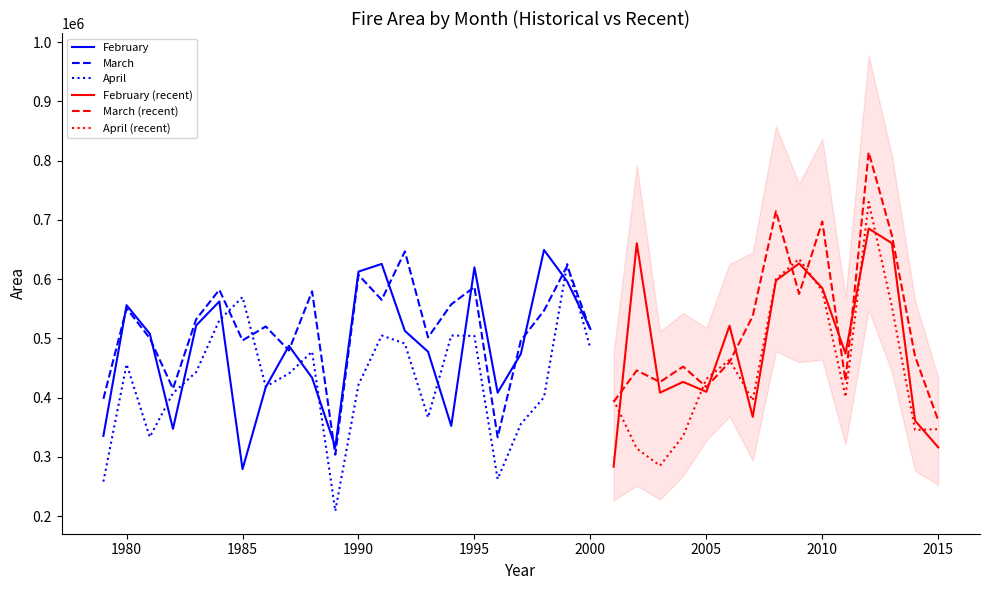

Reading left to right, list all the values displayed in this chart.

February: 1979=335513.0	1980=556051.8	1981=508013.3	1982=347381.0	1983=521856.7	1984=562370.0	1985=279402.3	1986=417648.7	1987=487470.8	1988=433504.4	1989=316911.1	1990=612723.8	1991=625659.5	1992=512645.0	1993=477516.2	1994=352335.7	1995=619772.2	1996=408396.9	1997=473763.5	1998=649226.2	1999=596048.4	2000=515989.8	2001=283518.4	2002=660542.3	2003=408464.5	2004=426603.5	2005=409933.6	2006=521346.2	2007=367530.1	2008=597571.9	2009=626467.6	2010=584920.4	2011=474488.4	2012=685342.6	2013=660626.4	2014=361131.4	2015=316119.8
March: 1979=398030.2	1980=550726.2	1981=500319.3	1982=415200.2	1983=532220.4	1984=582018.5	1985=496628.2	1986=520119.5	1987=479610.4	1988=579507.6	1989=303808.8	1990=607184.3	1991=565038.3	1992=646841.9	1993=501749.8	1994=557446.4	1995=586850.2	1996=333134.0	1997=496336.2	1998=546938.2	1999=622392.7	2000=514012.3	2001=392789.8	2002=445950.9	2003=426415.4	2004=452438.2	2005=417914.8	2006=460129.1	2007=537738.1	2008=714705.4	2009=575027.8	2010=697212.8	2011=428536.5	2012=814056.8	2013=673933.5	2014=469610.7	2015=361461.3
April: 1979=258390.4	1980=456548.0	1981=333553.9	1982=407591.8	1983=443165.8	1984=530730.8	1985=569751.9	1986=418725.7	1987=440603.5	1988=477690.2	1989=208832.6	1990=421959.0	1991=504878.5	1992=491284.0	1993=366645.9	1994=504849.6	1995=504164.3	1996=262674.1	1997=355454.1	1998=400628.4	1999=625267.5	2000=483252.7	2001=396201.4	2002=314225.9	2003=285291.8	2004=335352.6	2005=431657.8	2006=463931.1	2007=395279.2	2008=599718.4	2009=634183.0	2010=579966.3	2011=401159.3	2012=730216.8	2013=553786.3	2014=345491.5	2015=346918.3